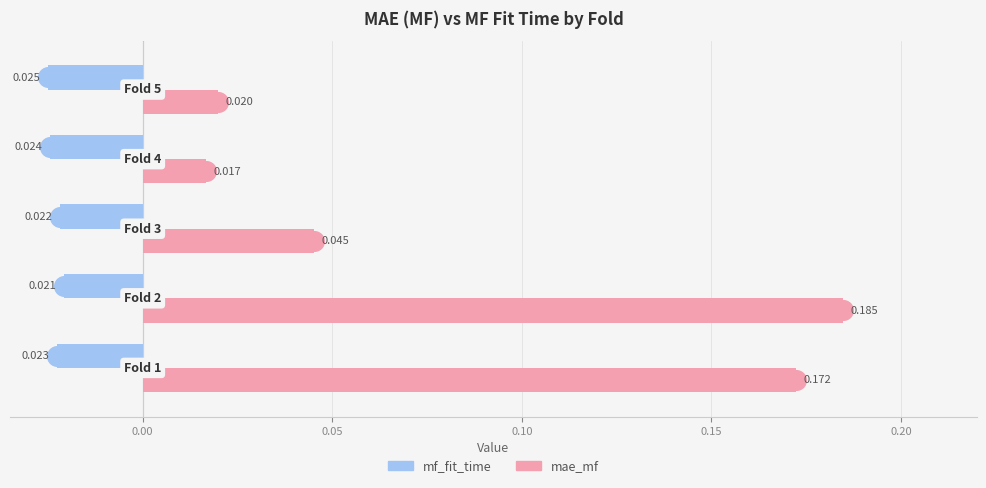

Which series has the widest spread of Y values?

mae_mf